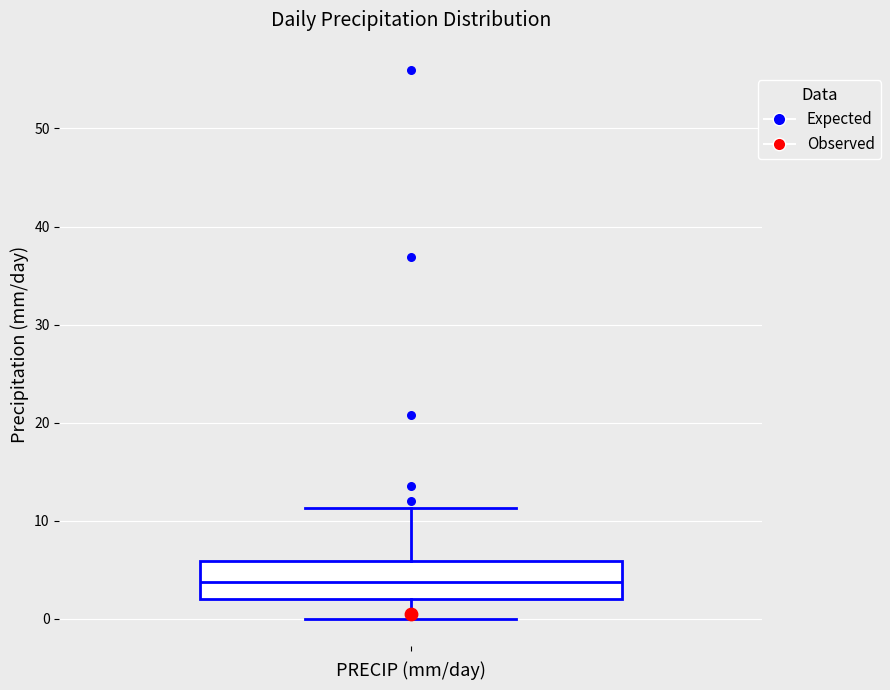

Transcribe this box plot: give where the median line is, the range the box spans, and where the two whiskers end, as read against the y-axis. The values are not printed on the chart, so give them approximately, as read against the axis.

median 4, box 2 to 6, whiskers 0 to 11